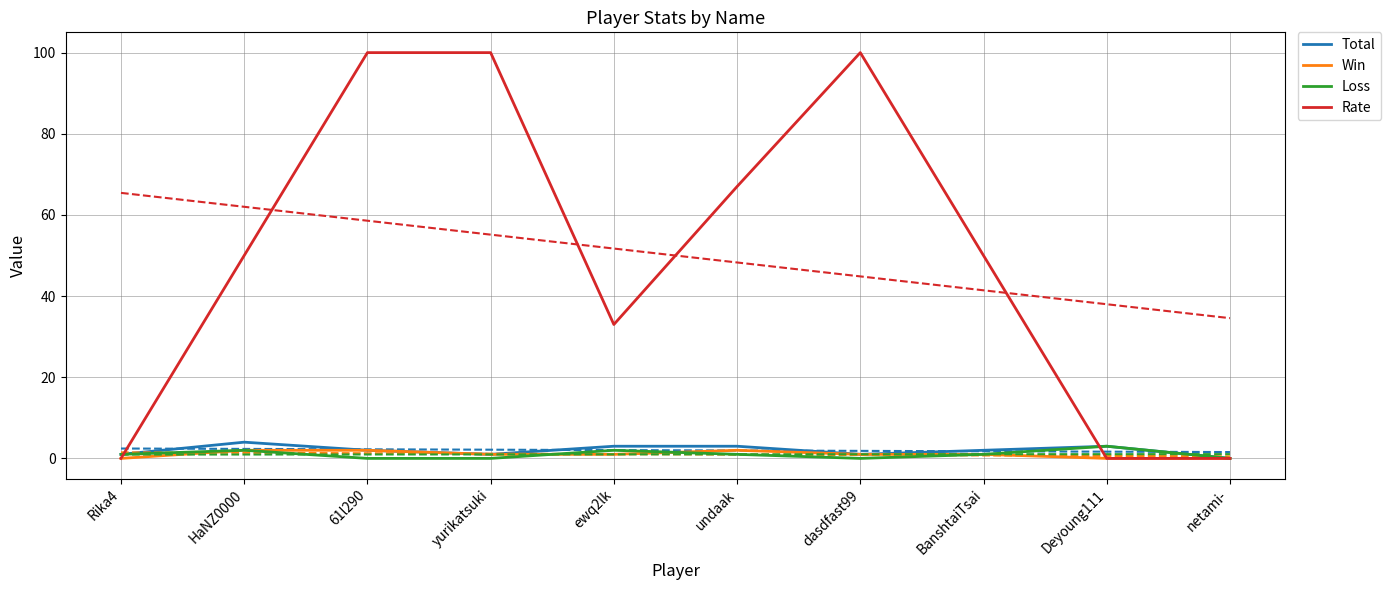

How many interior local peaks does the Total series have?

2